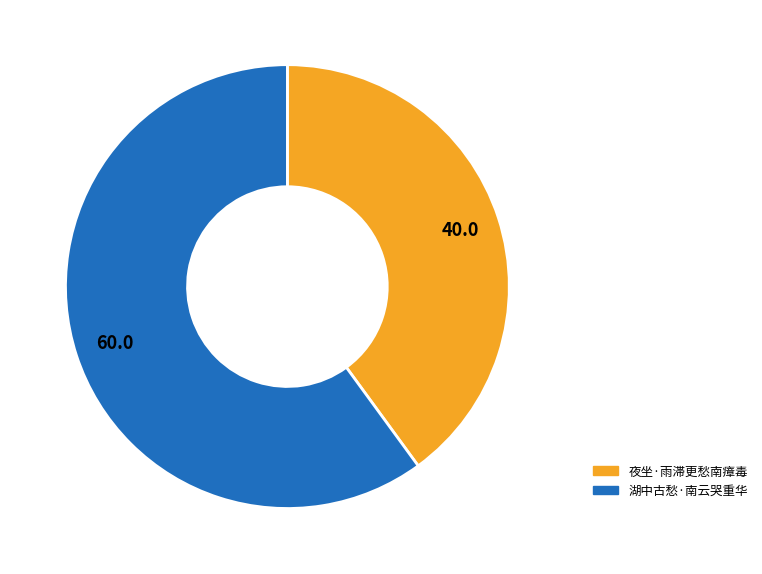

What is the majority slice?

湖中古愁·南云哭重华